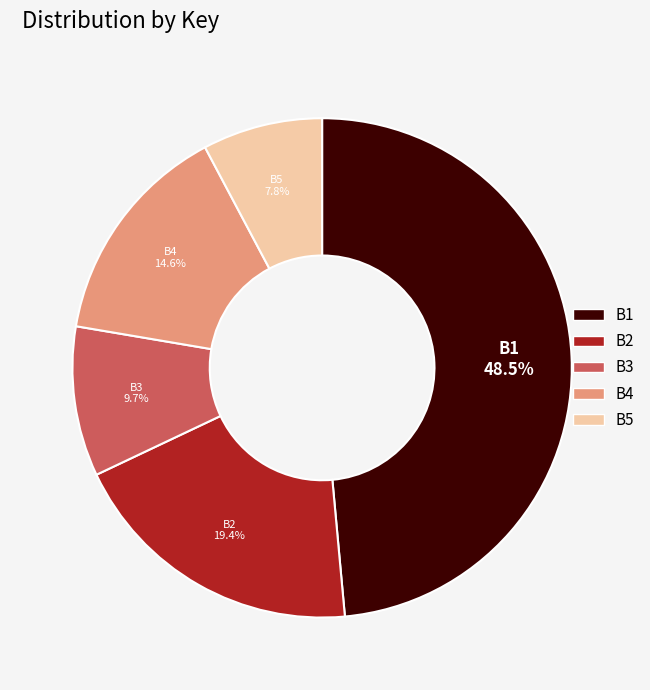

To the nearest percent, what is the average slice percentage?

20%